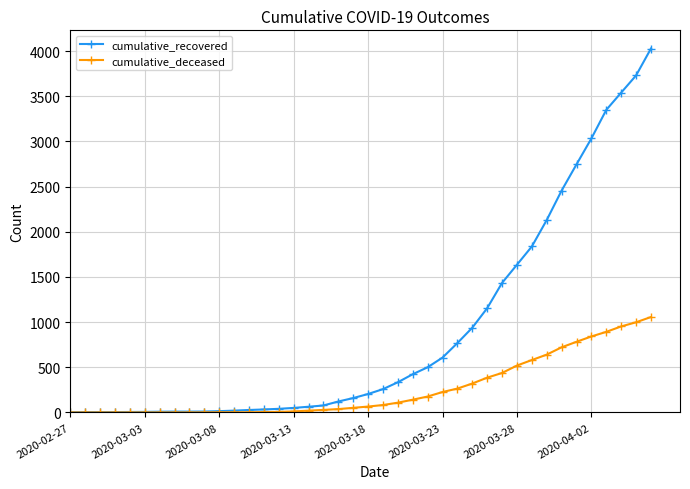

What is the value of the cumulative_deceased point at the 37th from the left?

892